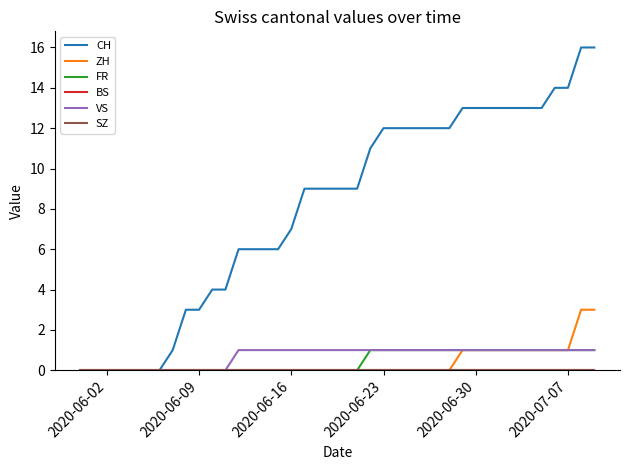

What is the difference between the maximum and minimum values in the VS series?

1